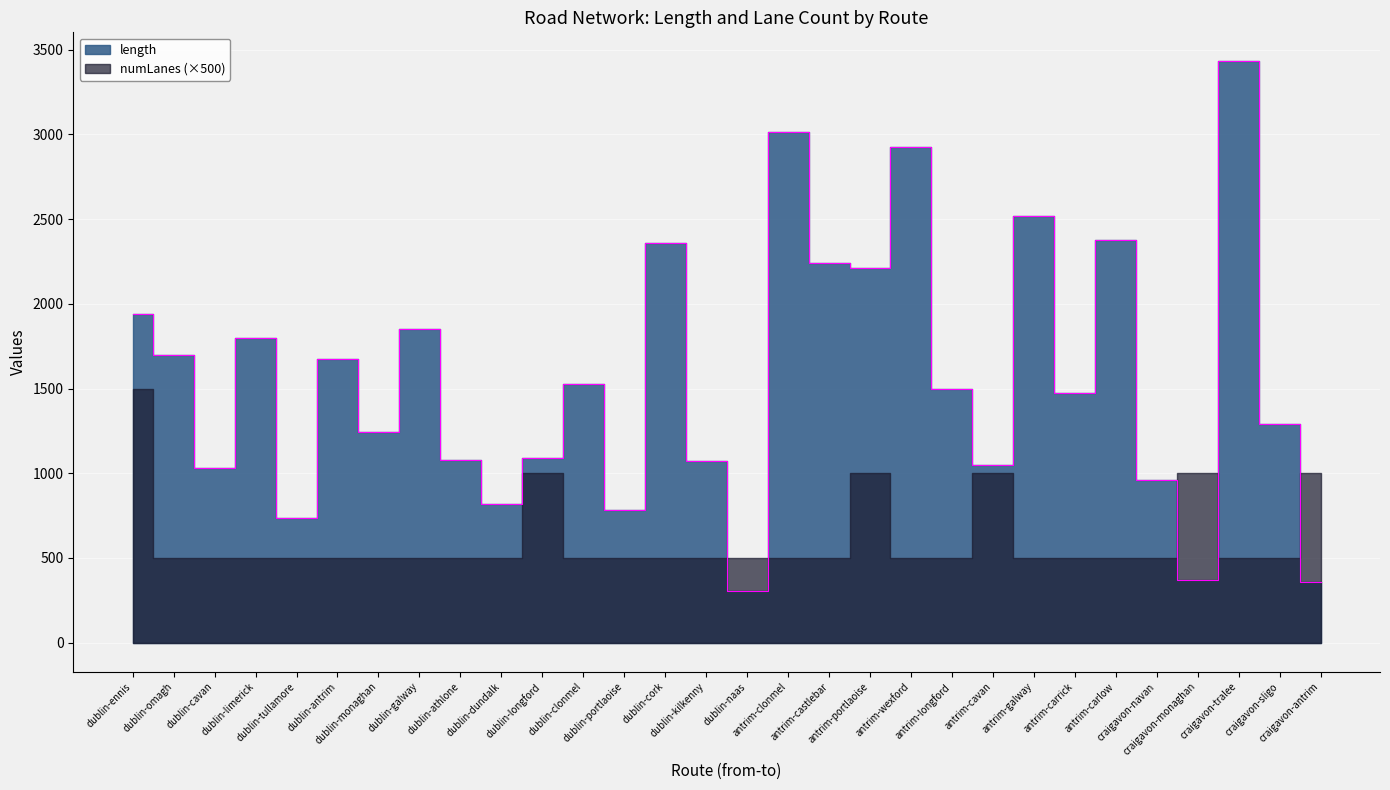

What is the value of the 29th point from the left?

1290.2